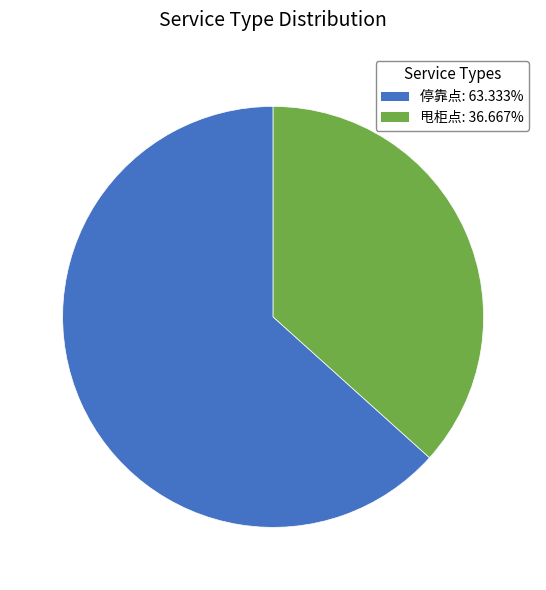

True or false: 停靠点 accounts for 77% of the total.

False